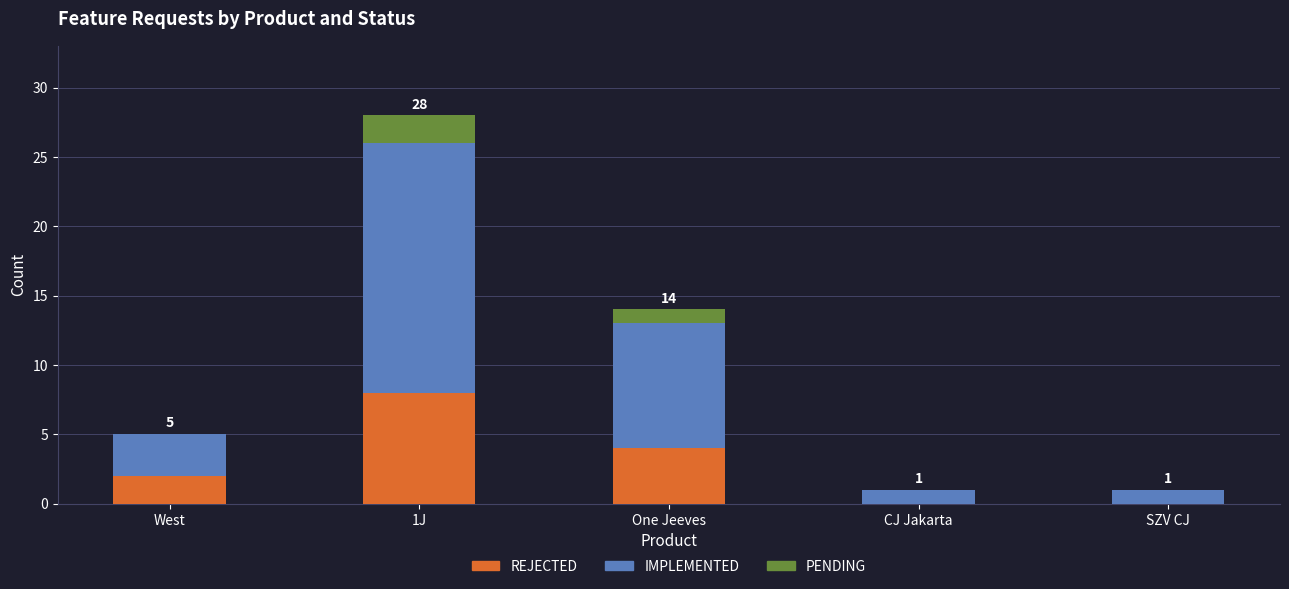

True or false: REJECTED has a value of 14 at 1J.

False